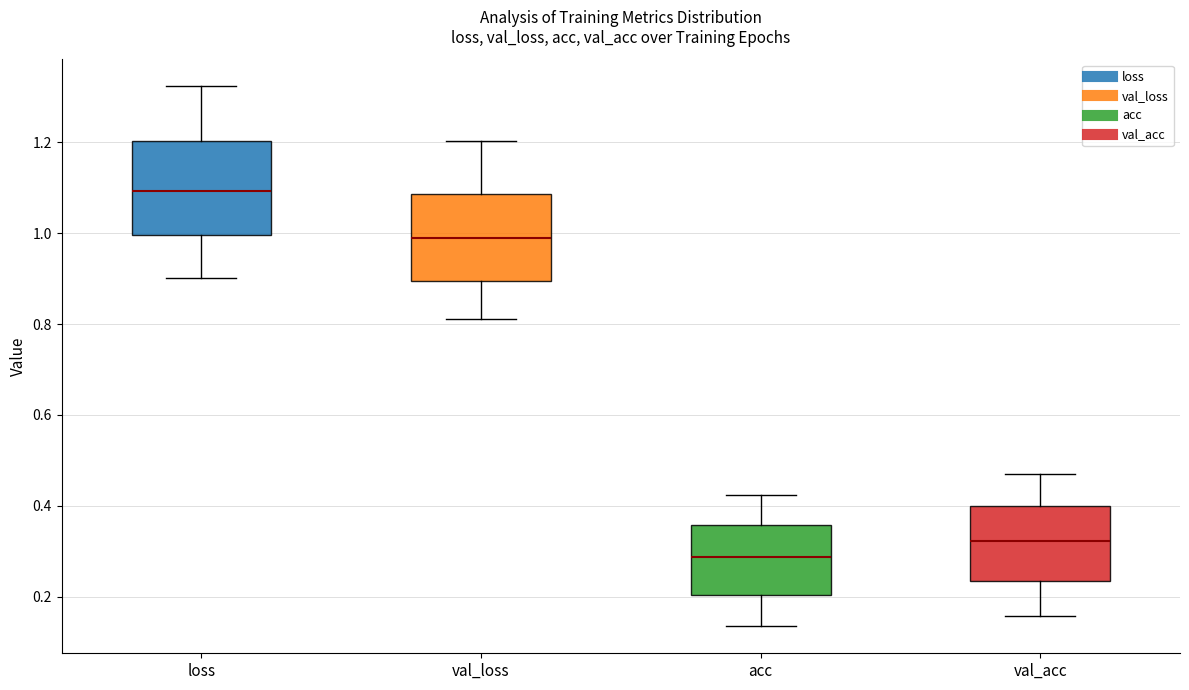

Reading left to right, transcribe this box plot: for each box, give where its median line is, the range the box spans, and where its two whiskers end, as read against the y-axis. The values are not printed on the chart, so give them approximately, as read against the axis.

loss: median 1.10, box 1.00 to 1.20, whiskers 0.90 to 1.32
val_loss: median 0.98, box 0.90 to 1.08, whiskers 0.82 to 1.20
acc: median 0.28, box 0.20 to 0.36, whiskers 0.14 to 0.42
val_acc: median 0.32, box 0.24 to 0.40, whiskers 0.16 to 0.48